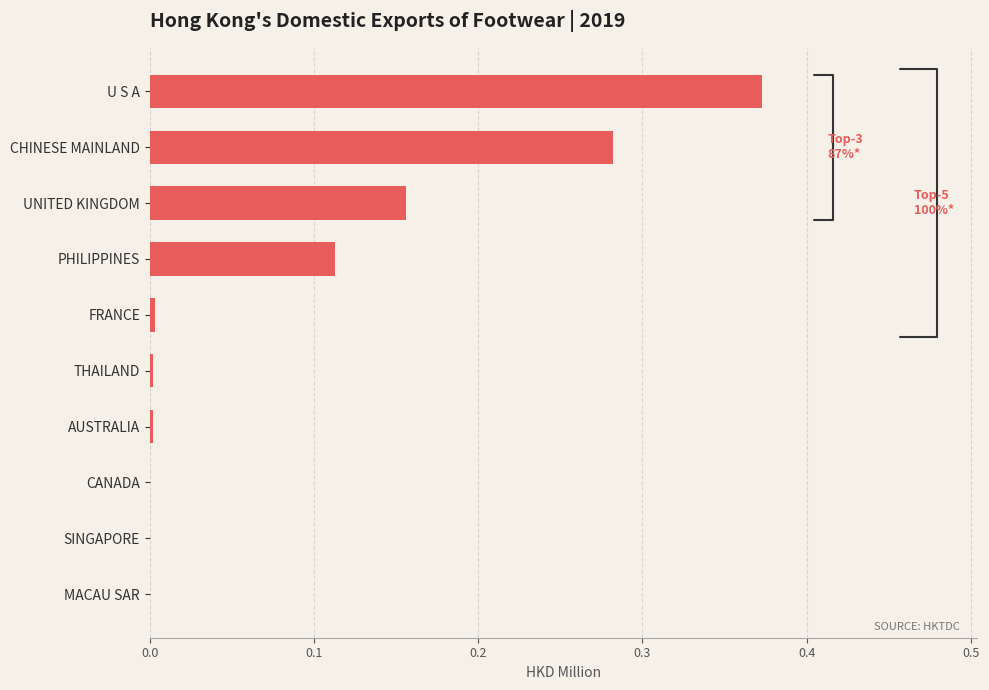

Does the chart contain stacked bars?

No